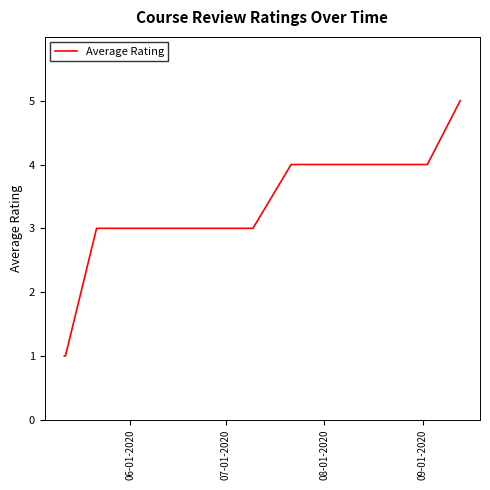

What is the difference between the maximum and minimum values?

4